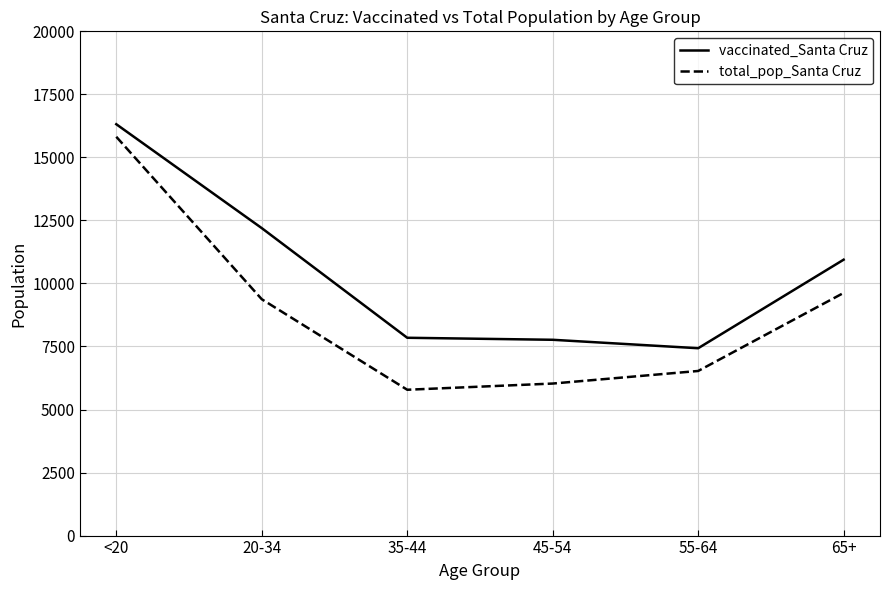

What is the sum of all total_pop_Santa Cruz values?

53161